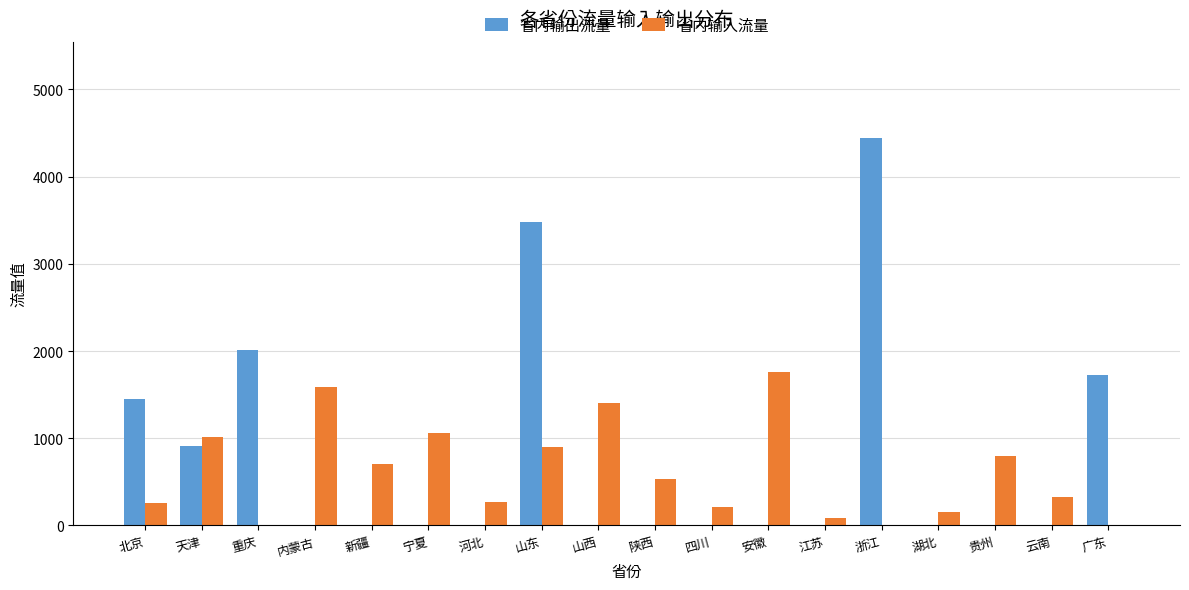

What is the total value across all series at 山西?

1408.2